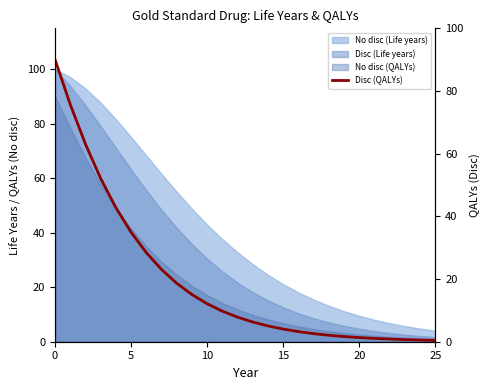

What is the change in value from 6 to 9?

-13.4